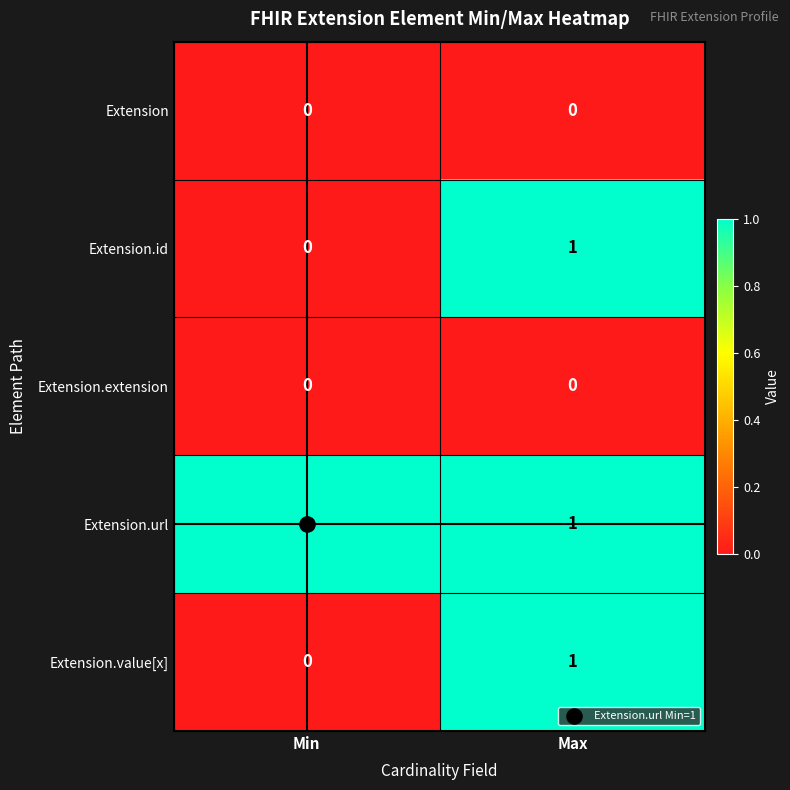

At which label does Extension.value[x] reach its peak?

Max